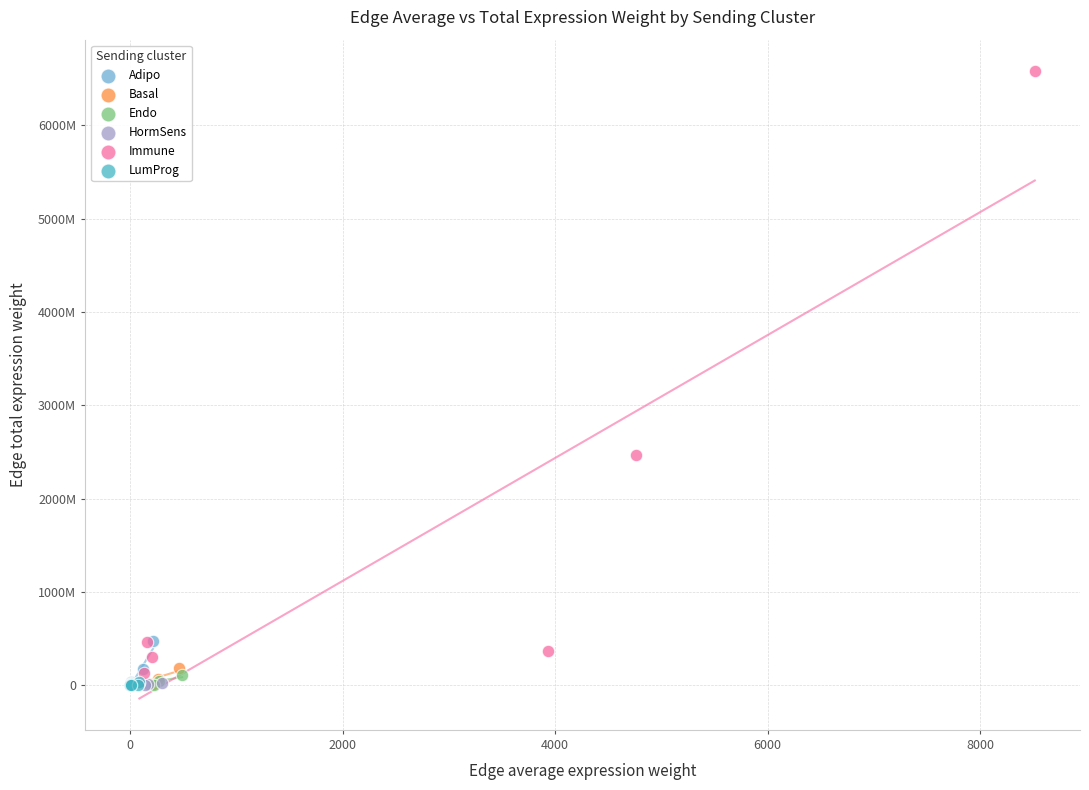

Which series contains the highest Y value?

Immune